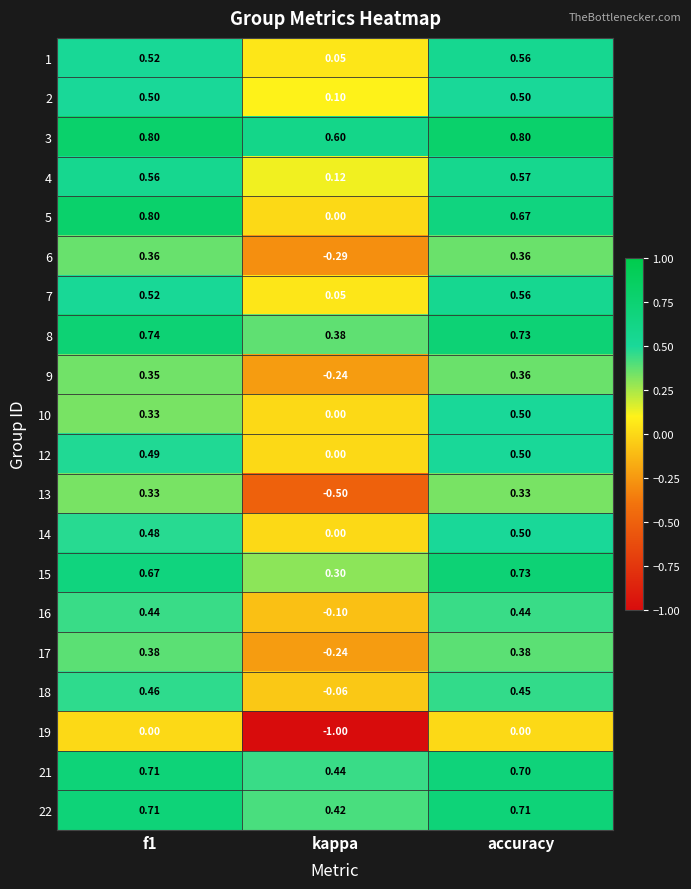

How many distinct data groups are displayed?

20